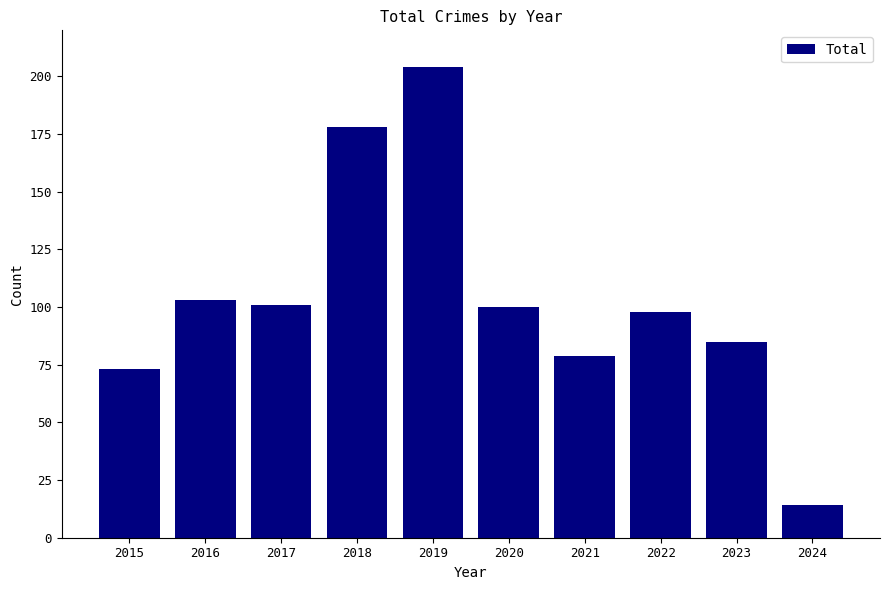

What is the average value?

104